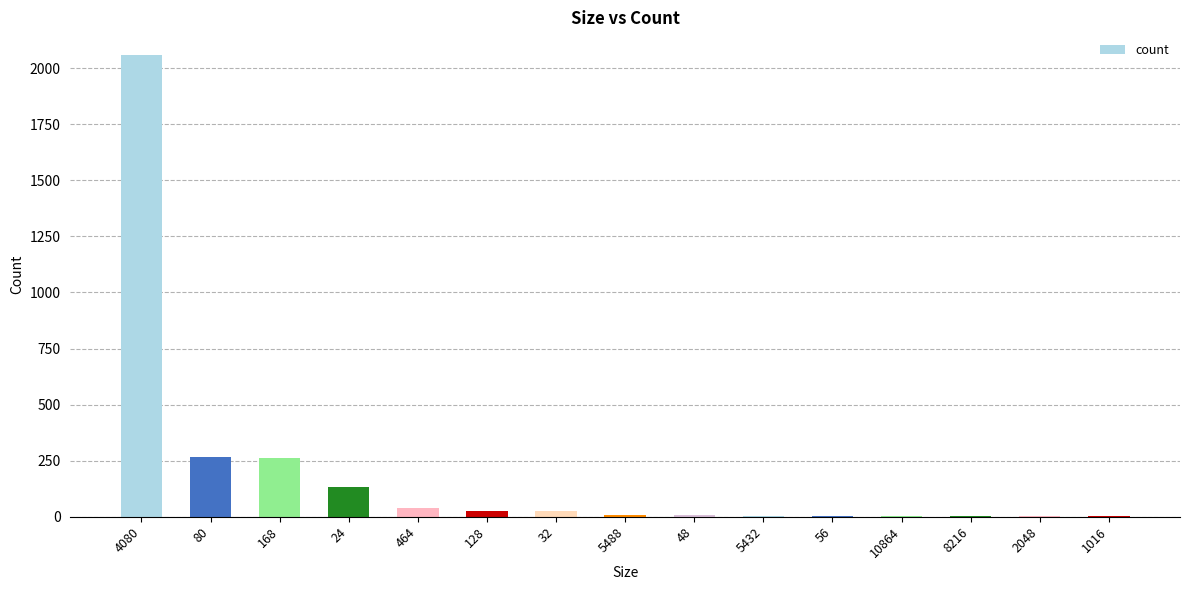

Which category has the highest value across all series?

4080